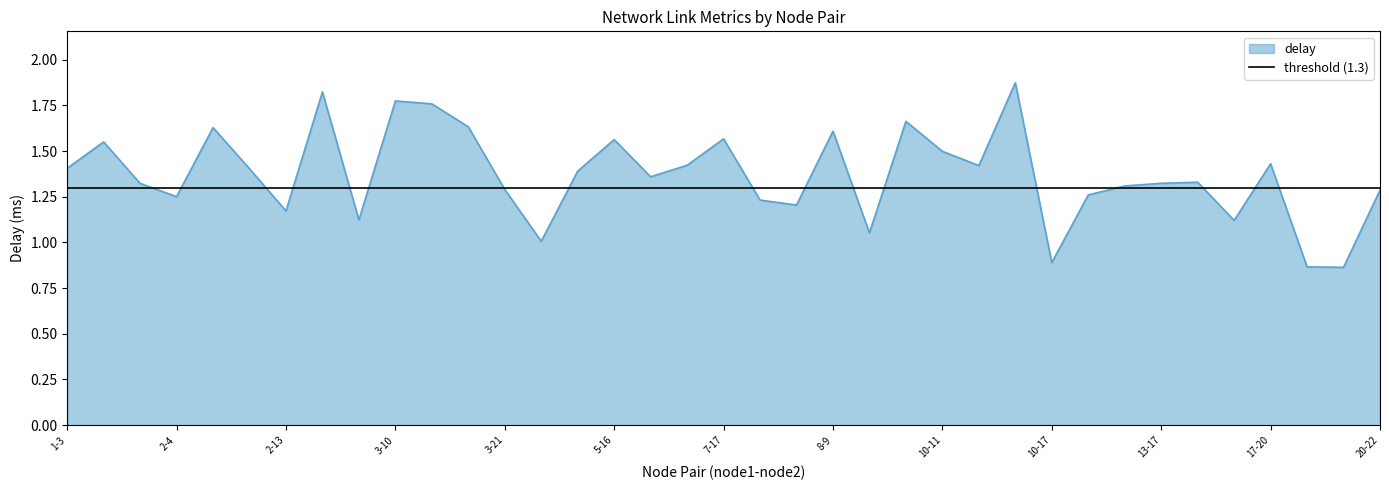

List the labels in order of value, smallest first.

18-21, 17-23, 10-17, 4-16, 9-15, 15-20, 2-23, 2-13, 7-21, 7-19, 2-4, 12-22, 20-22, 3-21, 13-14, 1-16, 13-17, 13-19, 6-7, 5-8, 2-12, 1-3, 10-12, 6-19, 17-20, 10-11, 1-7, 5-16, 7-17, 8-9, 2-7, 3-14, 9-16, 3-11, 3-10, 2-18, 10-16